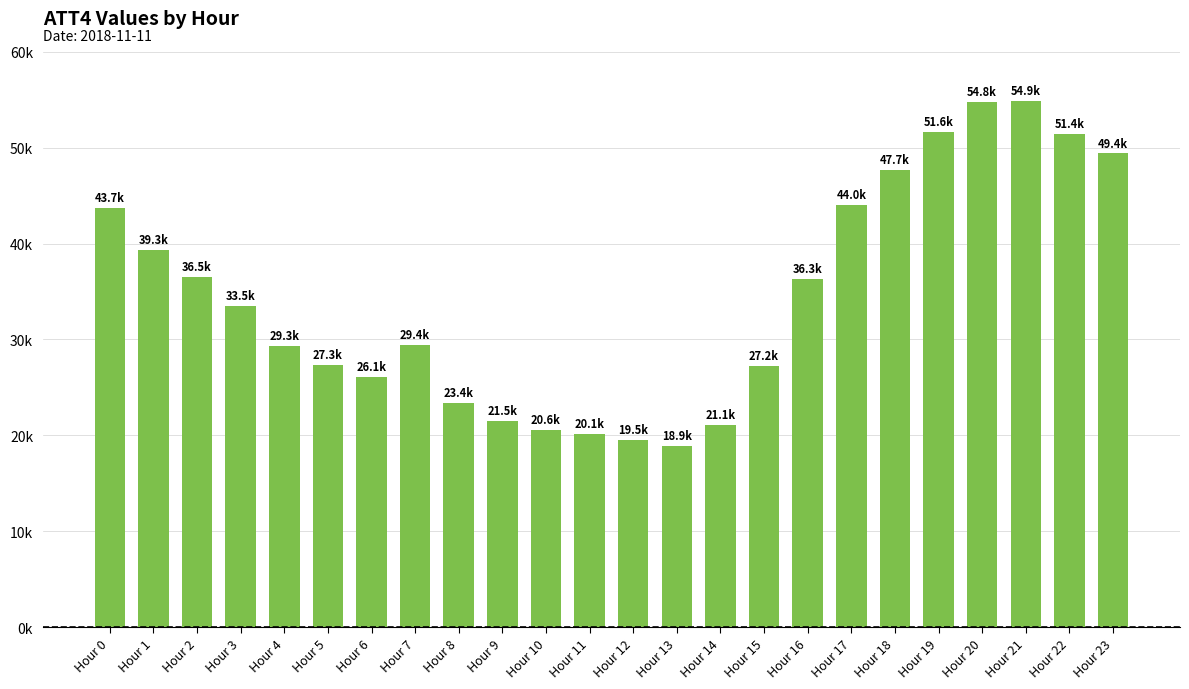

Reading left to right, what are all the values shown in this chart?

Hour 0=43700	Hour 1=39300	Hour 2=36500	Hour 3=33500	Hour 4=29300	Hour 5=27300	Hour 6=26100	Hour 7=29400	Hour 8=23400	Hour 9=21500	Hour 10=20600	Hour 11=20100	Hour 12=19500	Hour 13=18900	Hour 14=21100	Hour 15=27200	Hour 16=36300	Hour 17=44000	Hour 18=47700	Hour 19=51600	Hour 20=54800	Hour 21=54900	Hour 22=51400	Hour 23=49400